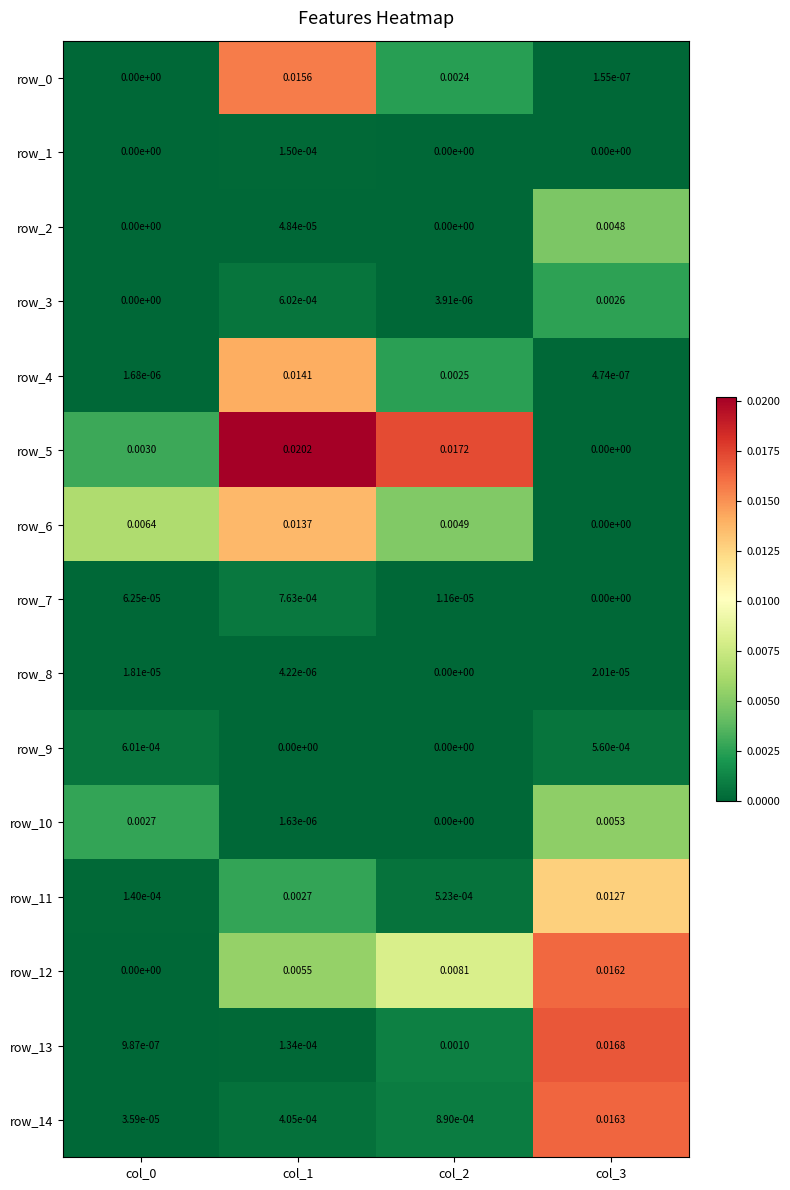

At how many categories does at least one series exceed 0?

4